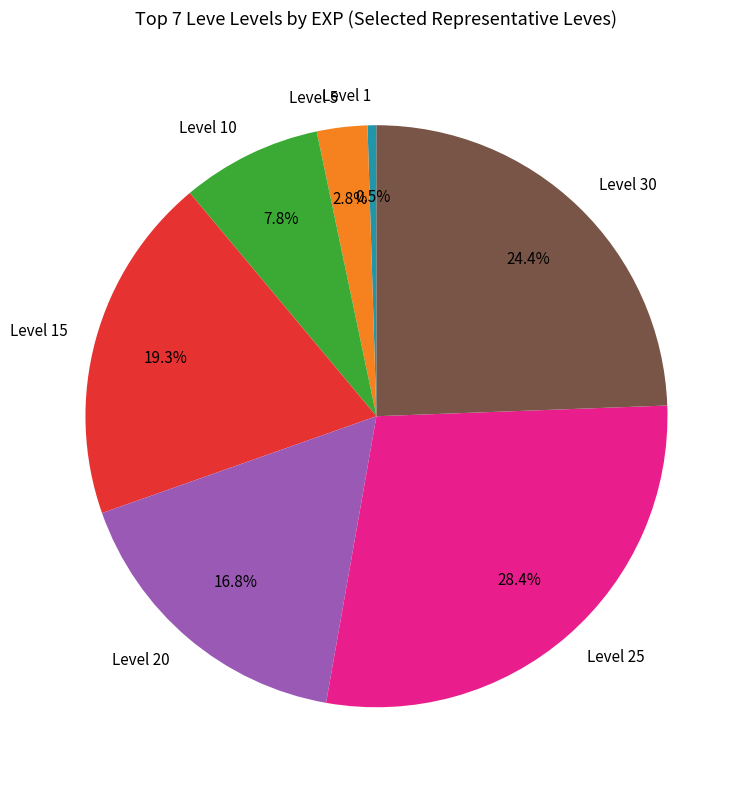

Which category has the biggest portion of the pie?

Level 25